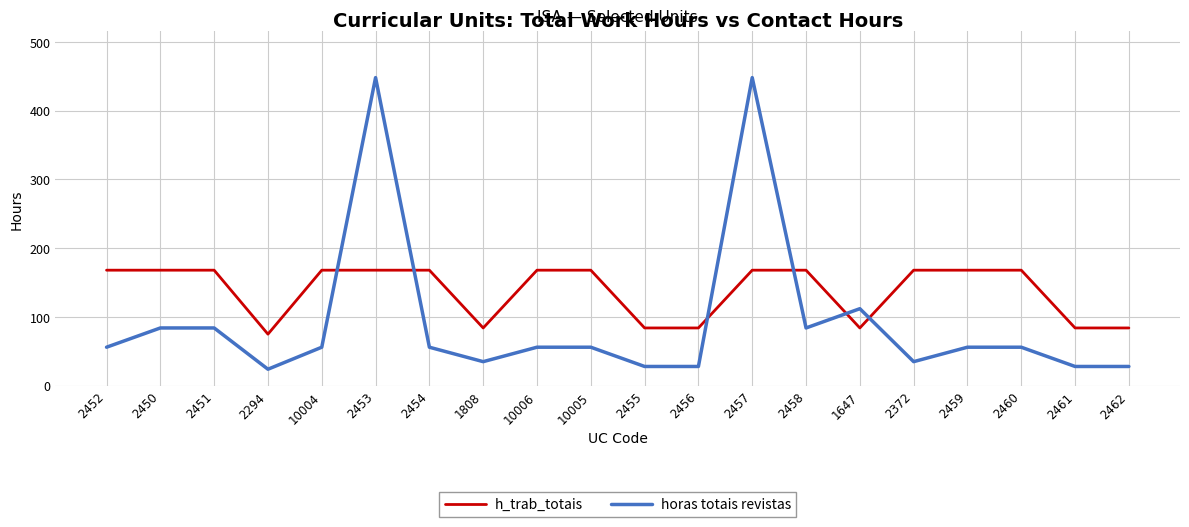

What is the difference between the horas totais revistas values at 2455 and 2451?

56